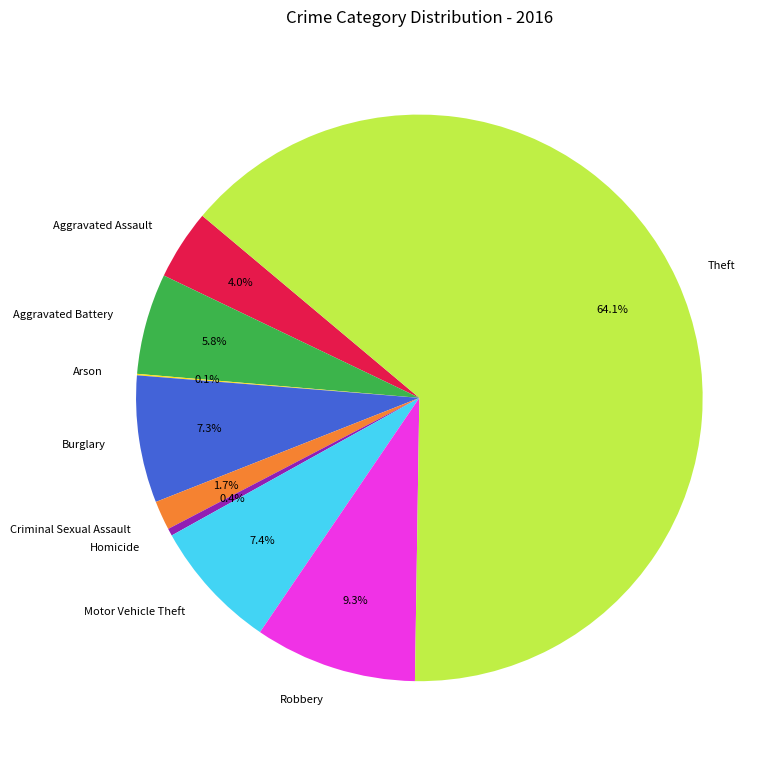

Which slice is the largest?

Theft